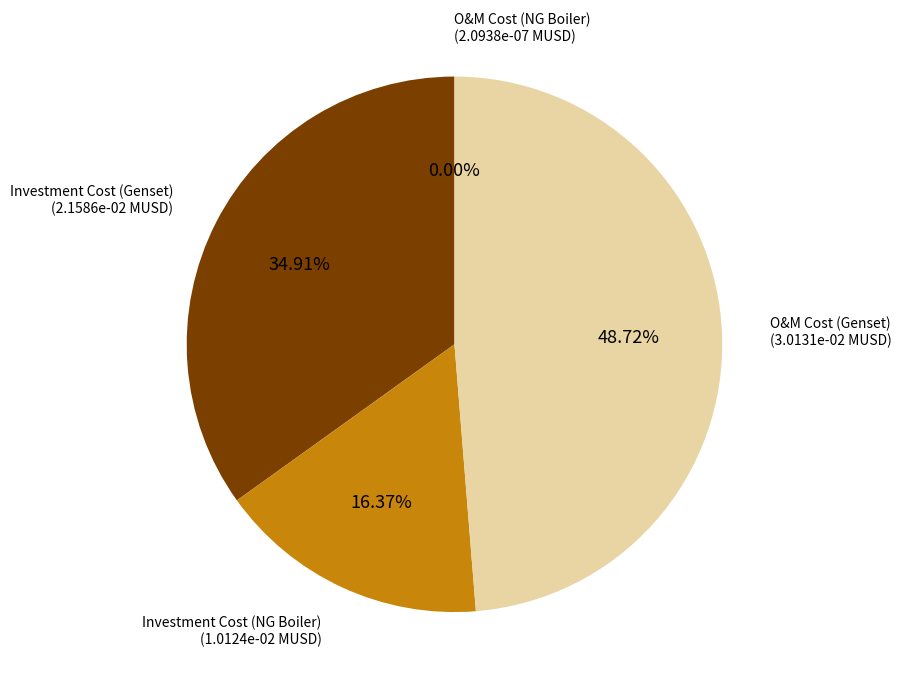

Does O&M Cost (Genset) account for over 50% of the chart?

No